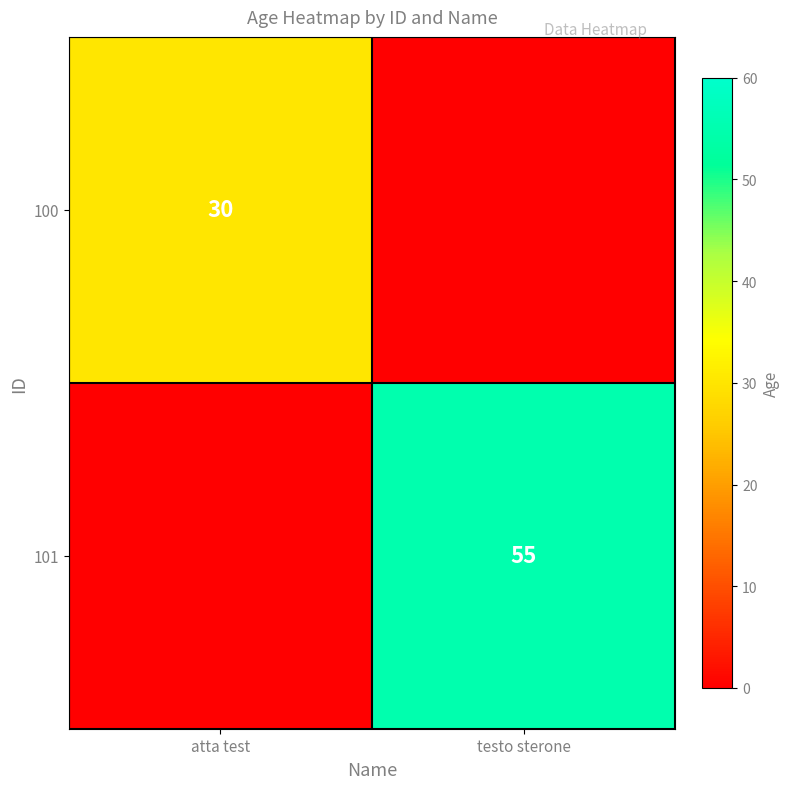

Is the value of 100 at atta test greater than the value of 101 at testo sterone?

No